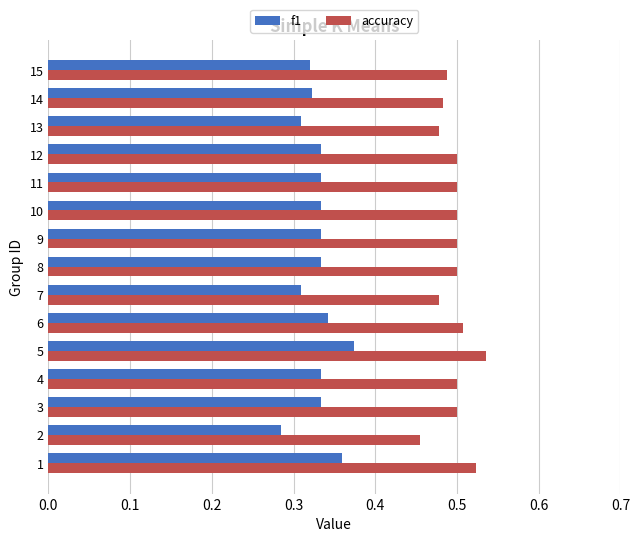

What is the sum of the f1 values at 8 and 12?

0.7